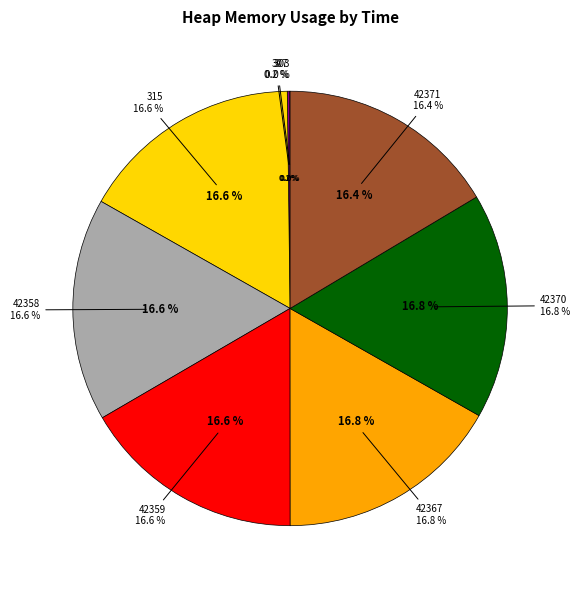

To the nearest percent, what is the average slice percentage?

12%